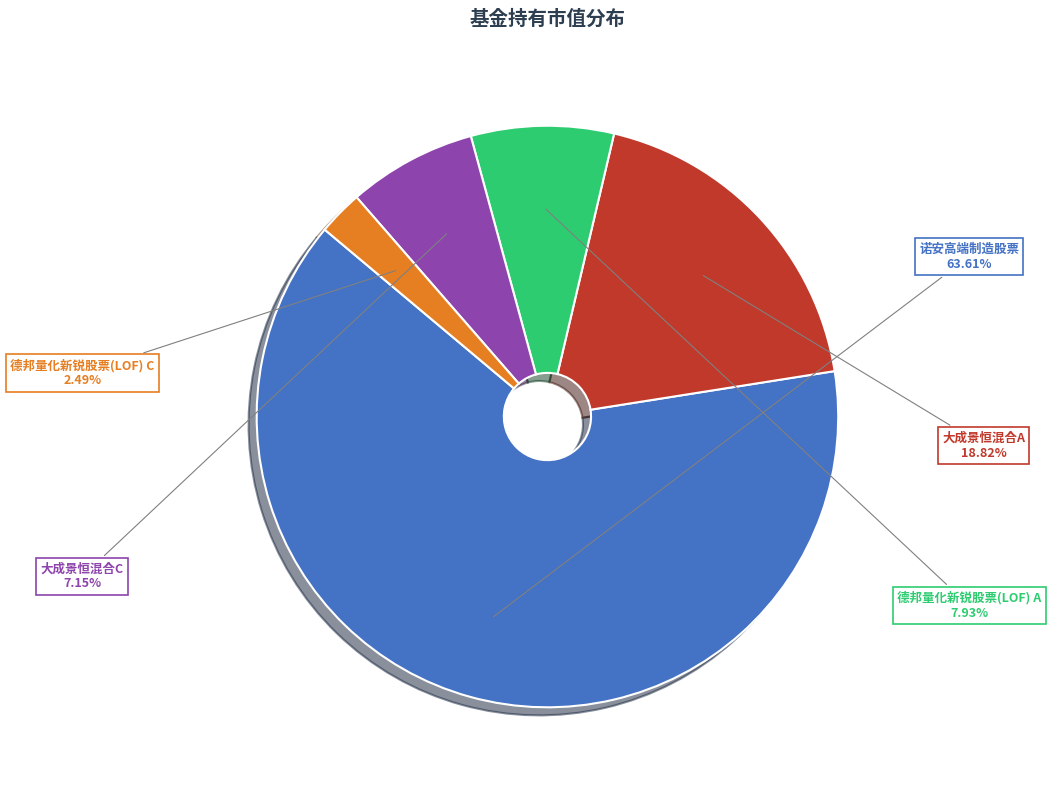

Which has a higher value, 大成景恒混合C or 德邦量化新锐股票(LOF) A?

德邦量化新锐股票(LOF) A